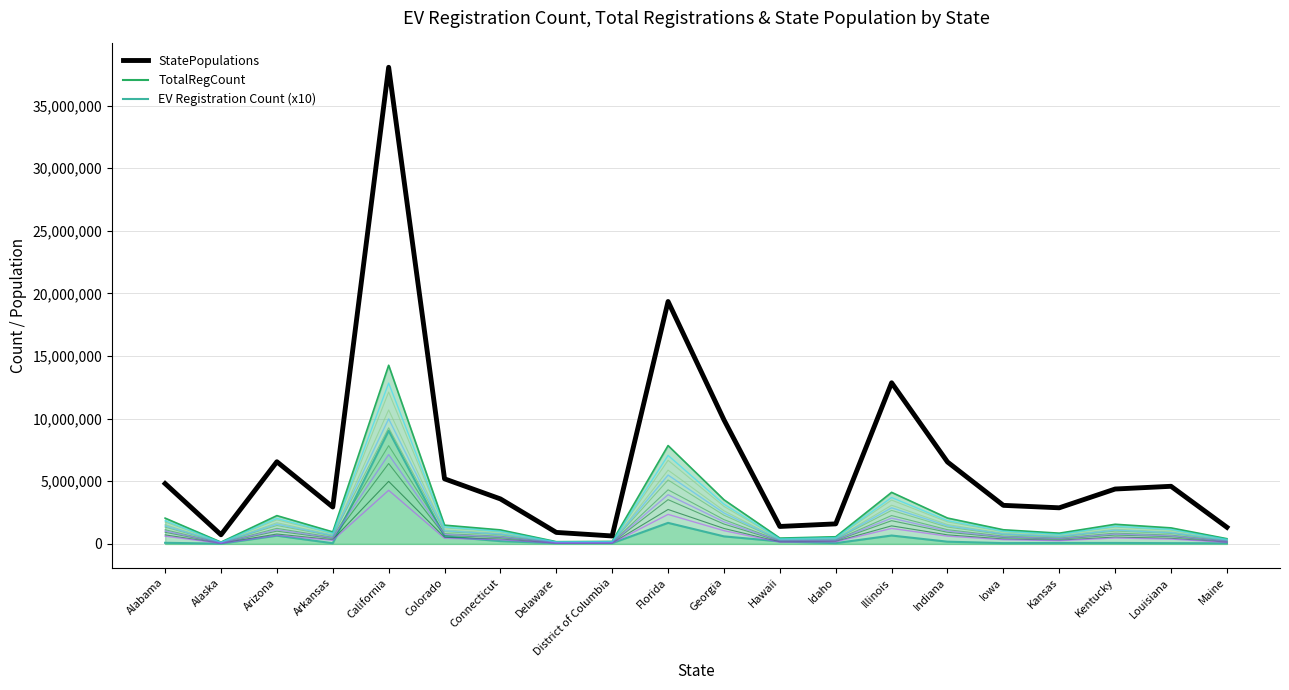

What is the sum of the values at Iowa and Idaho?

4677580